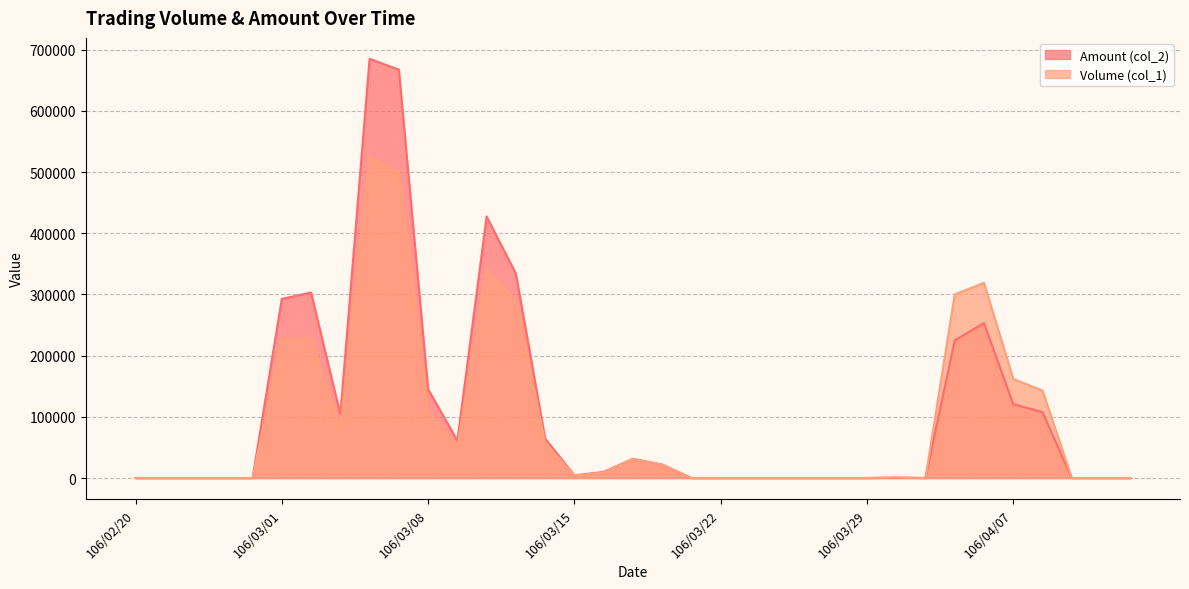

How many lines are shown in the chart?

2